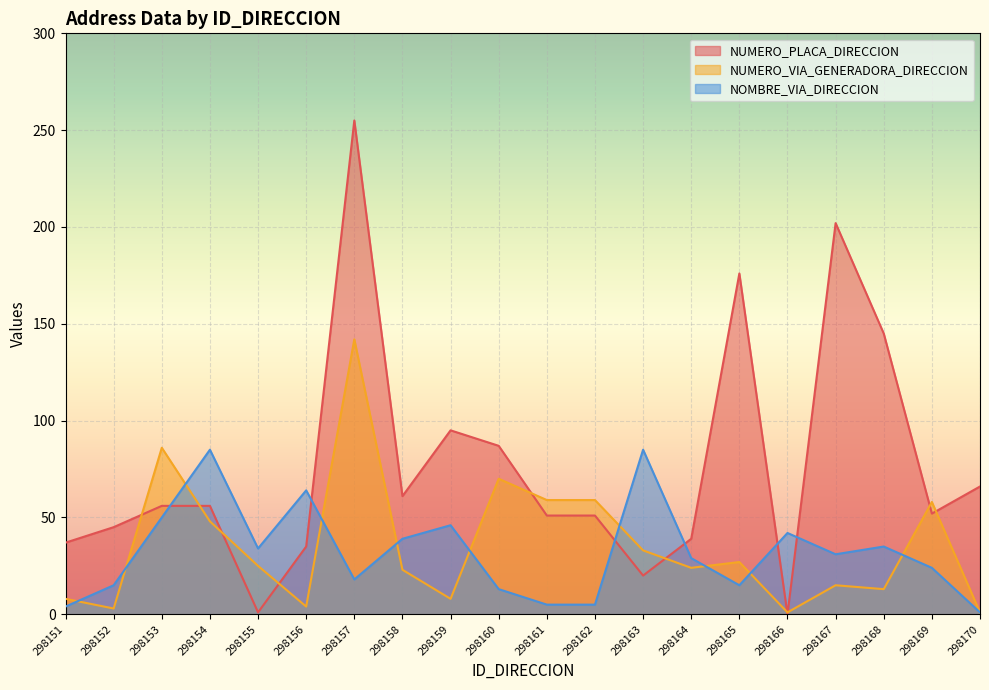

Reading right to left, extract all data points from this chart.

NUMERO_PLACA_DIRECCION: 66	52	145	202	0	176	39	20	51	51	87	95	61	255	35	1	56	56	45	37
NUMERO_VIA_GENERADORA_DIRECCION: 1	58	13	15	1	27	24	33	59	59	70	8	23	142	4	25	48	86	3	8
NOMBRE_VIA_DIRECCION: 1	24	35	31	42	15	29	85	5	5	13	46	39	18	64	34	85	50	15	4